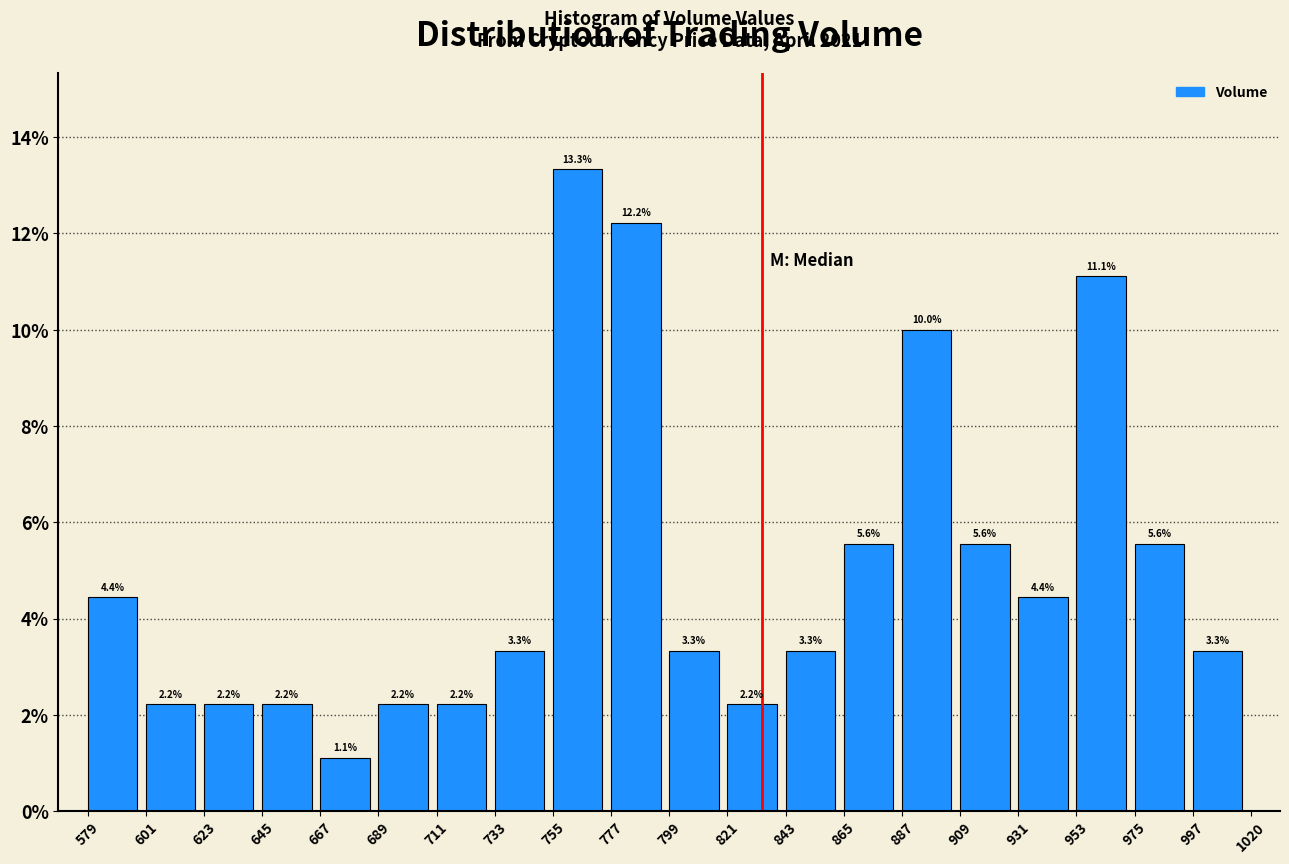

Which range on the x-axis has the tallest bar?

755 to 777